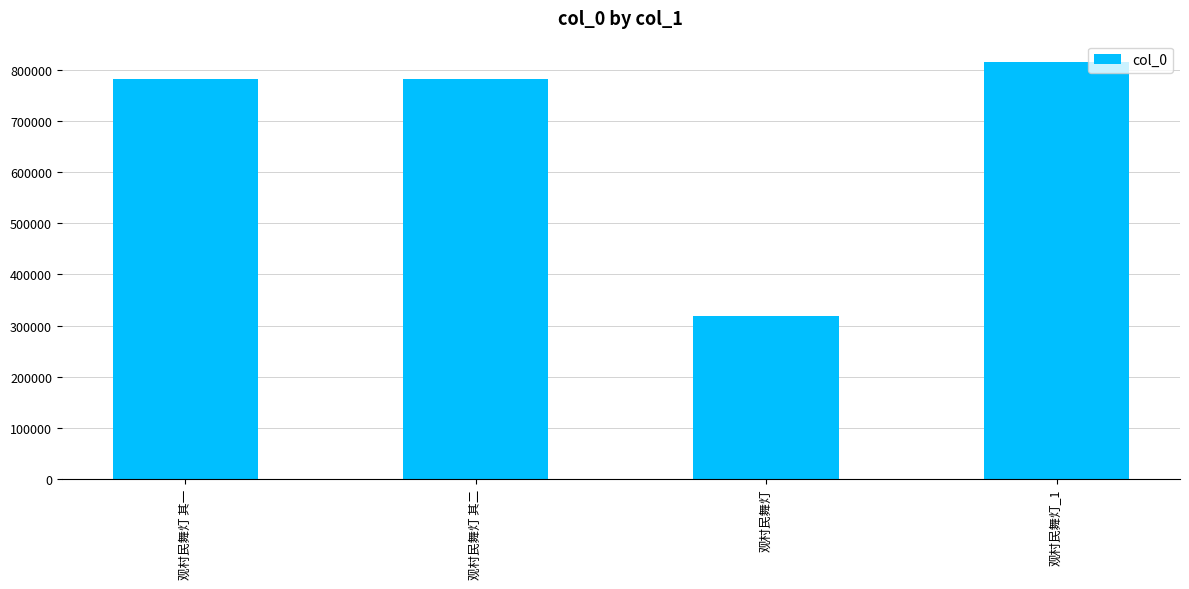

The chart shows a value of 1190626 at 观村民舞灯 其一. True or false?

False